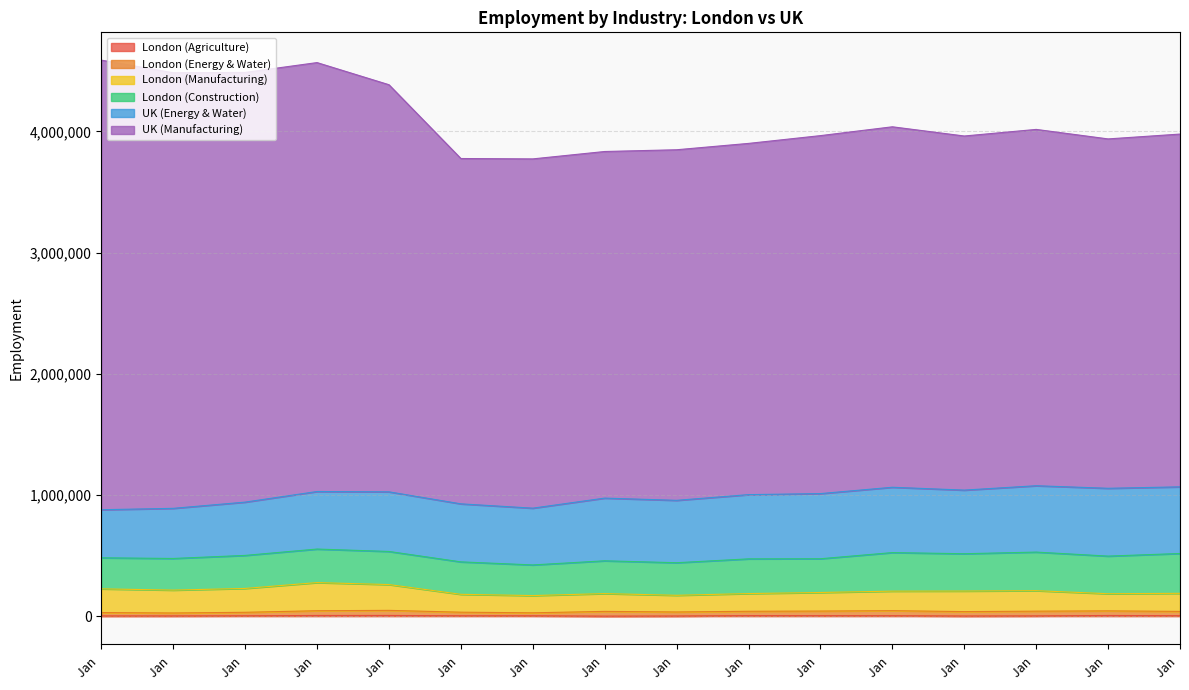

What is the minimum value shown in the chart?

900